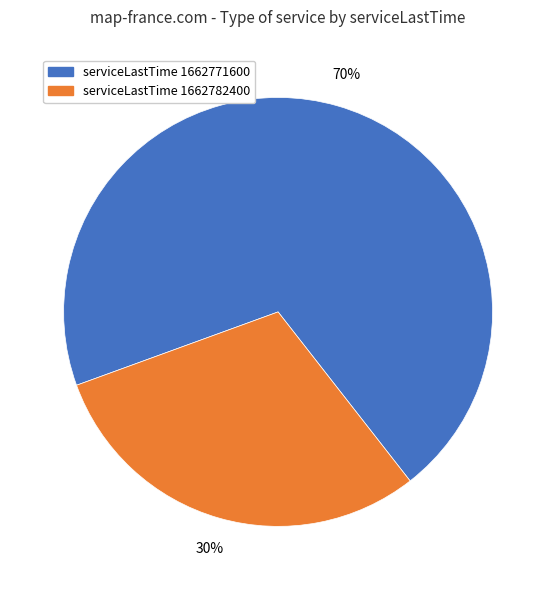

To the nearest percent, what is the average slice percentage?

50%